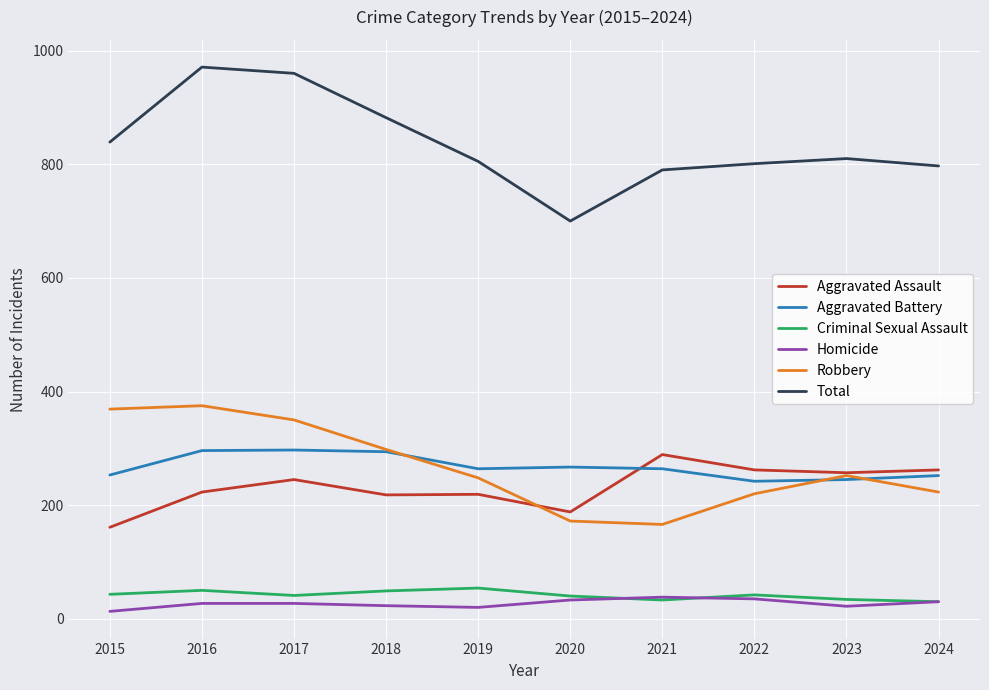

Read the Aggravated Battery value at 2021, to the nearest 5.

265